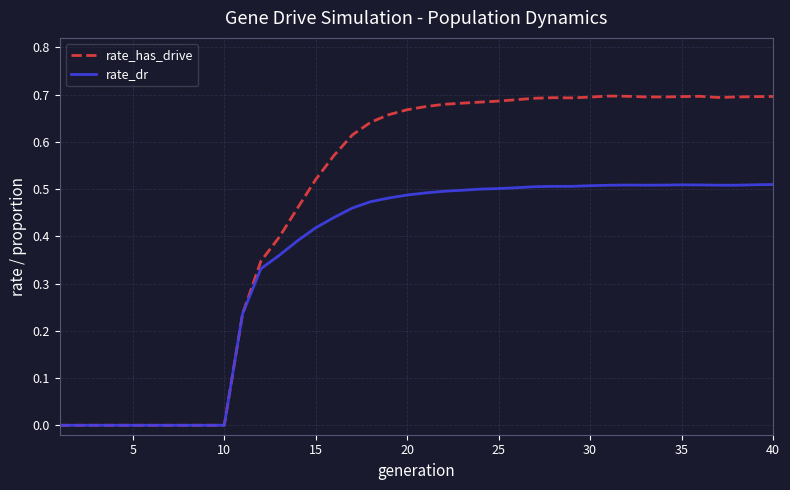

Rank the series by their maximum value, from lowest to highest.

rate_dr, rate_has_drive